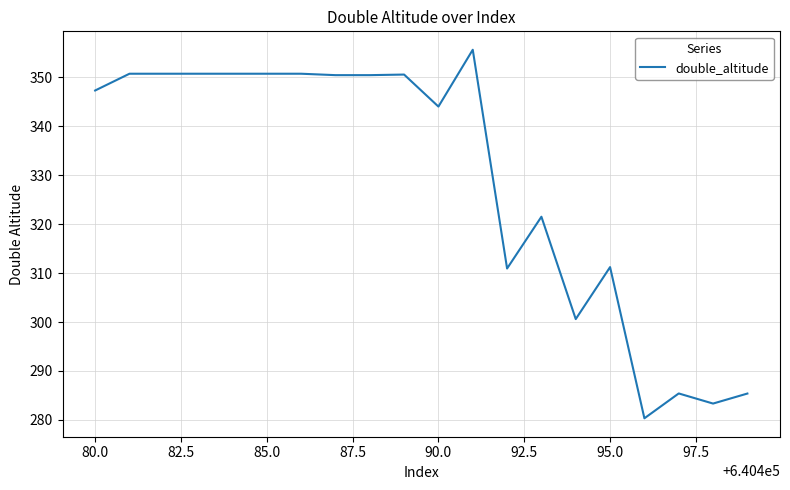

What is the greatest value displayed?

355.6